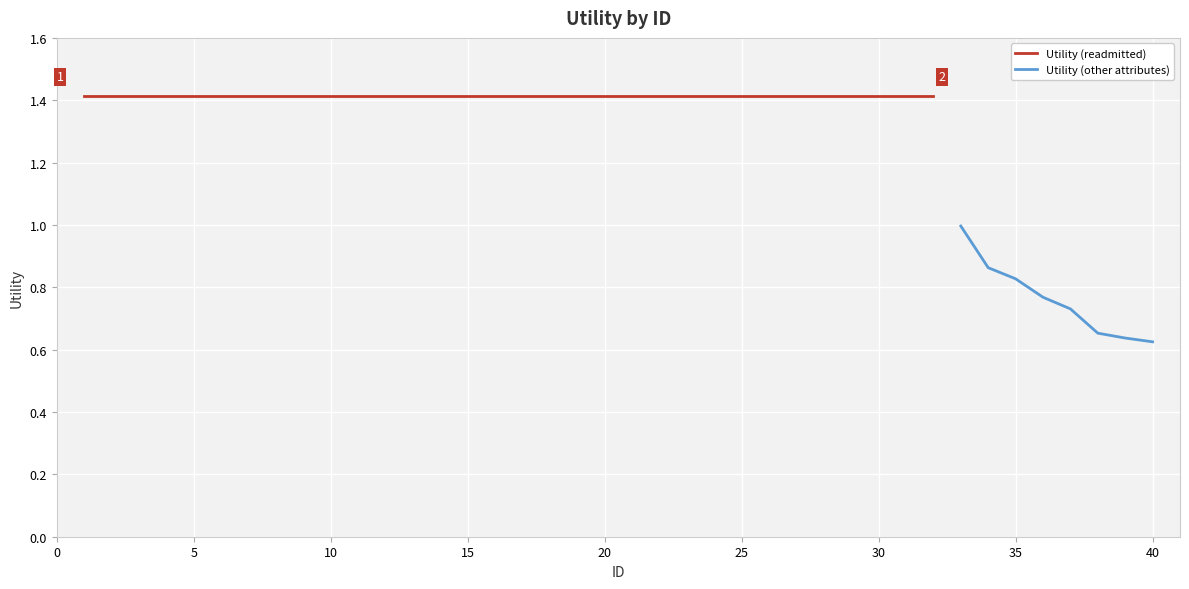

What is the highest value of the Utility (other attributes) series?

1.0